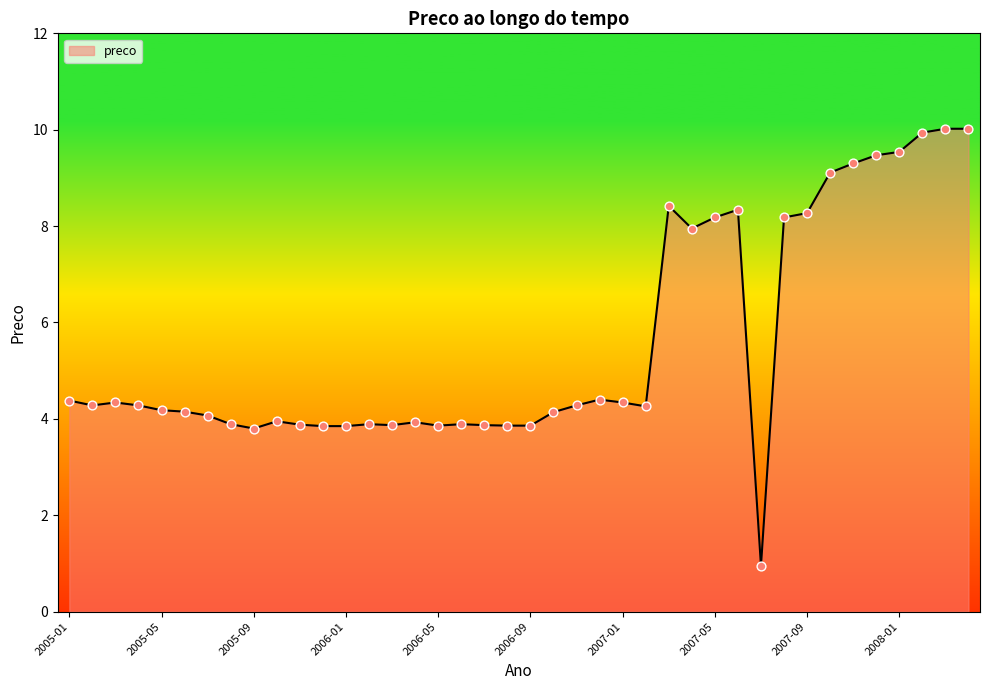

What is the maximum value shown in the chart?

10.0